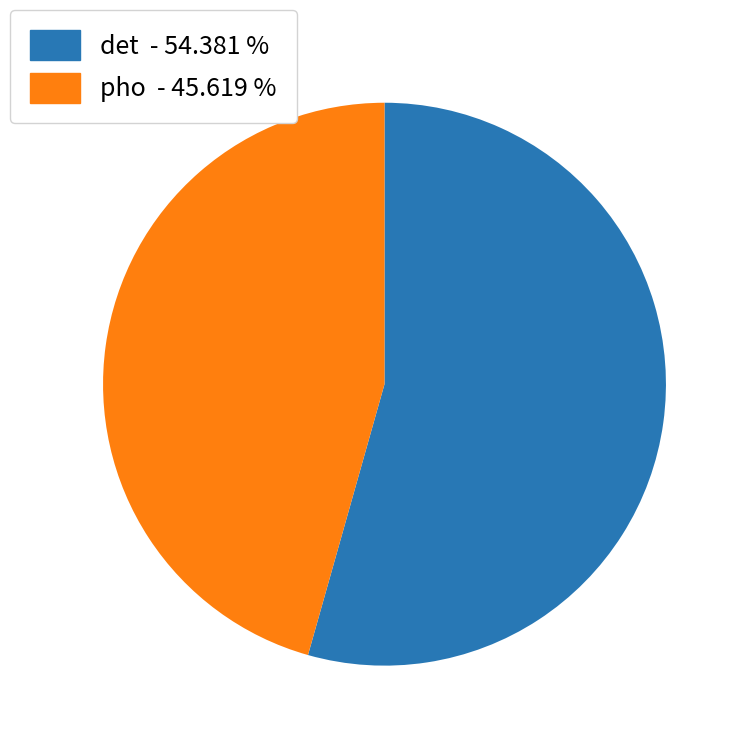

Between det - 54.381 % and pho - 45.619 %, which is larger?

det - 54.381 %